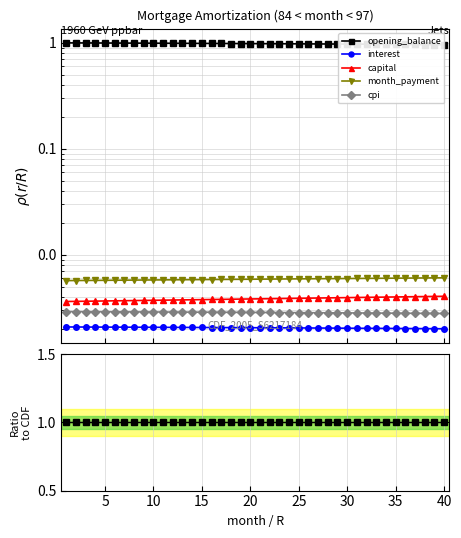

True or false: month_payment has more than 2 interior local peaks.

False